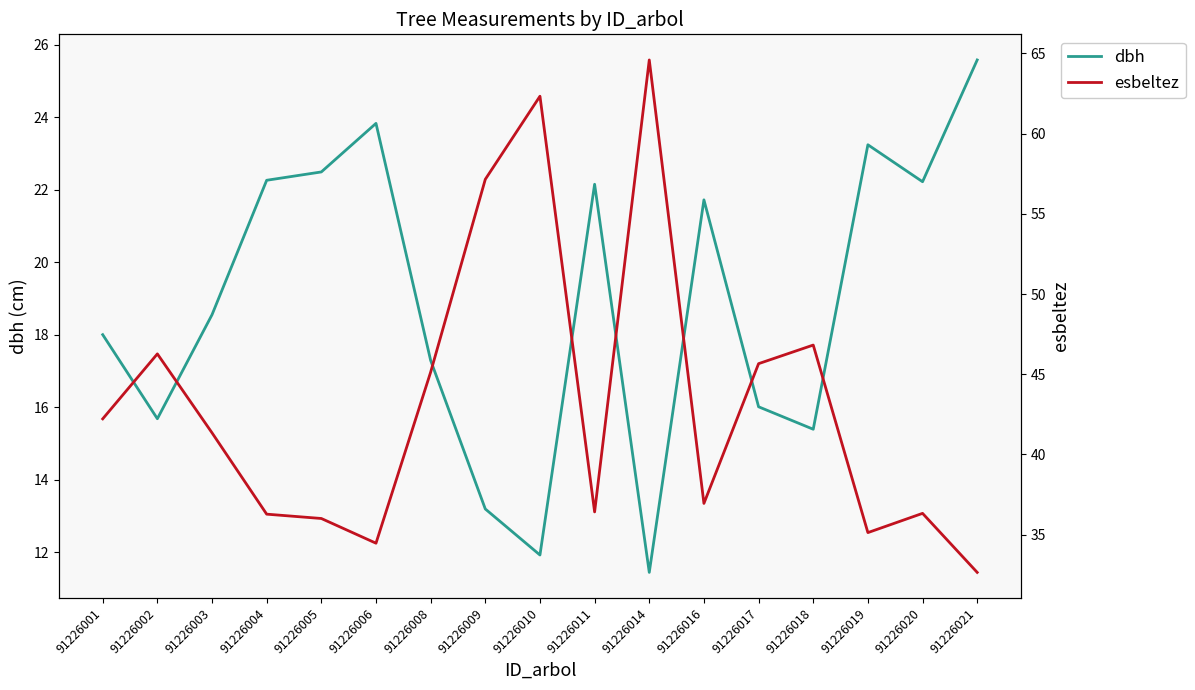

In dbh, how many points are higher than both neighbors (excluding endpoints)?

4